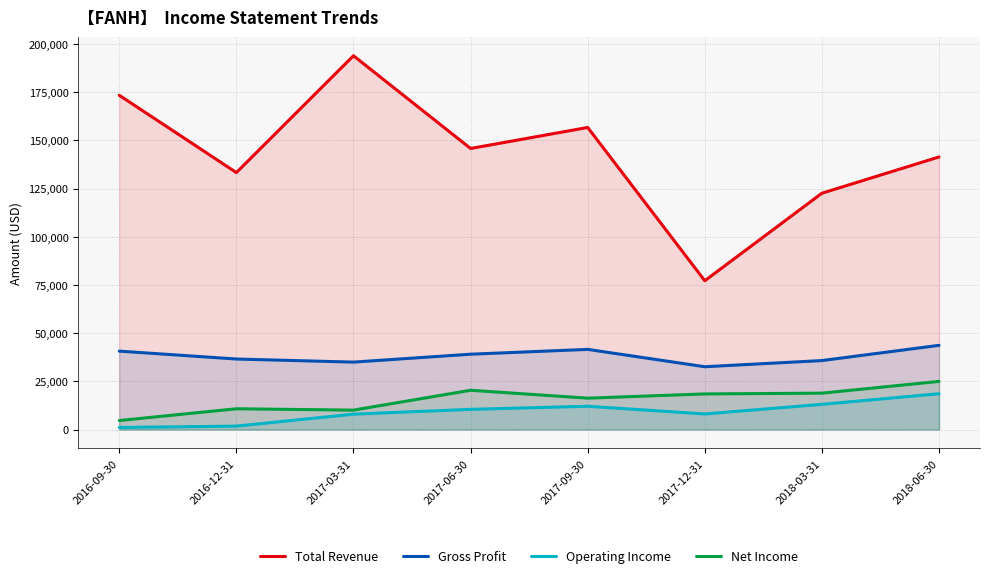

What is the average value of the Total Revenue series?

143038